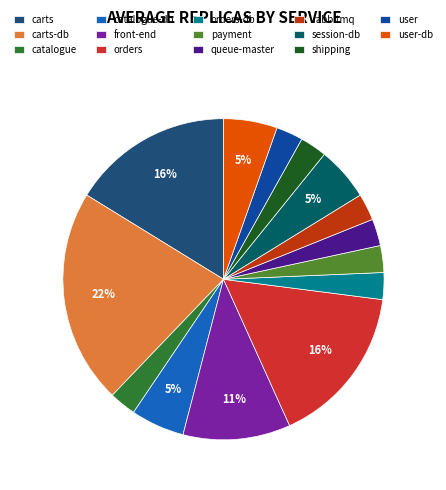

To the nearest percent, what is the difference between the session-db and orders slice percentages?

11%